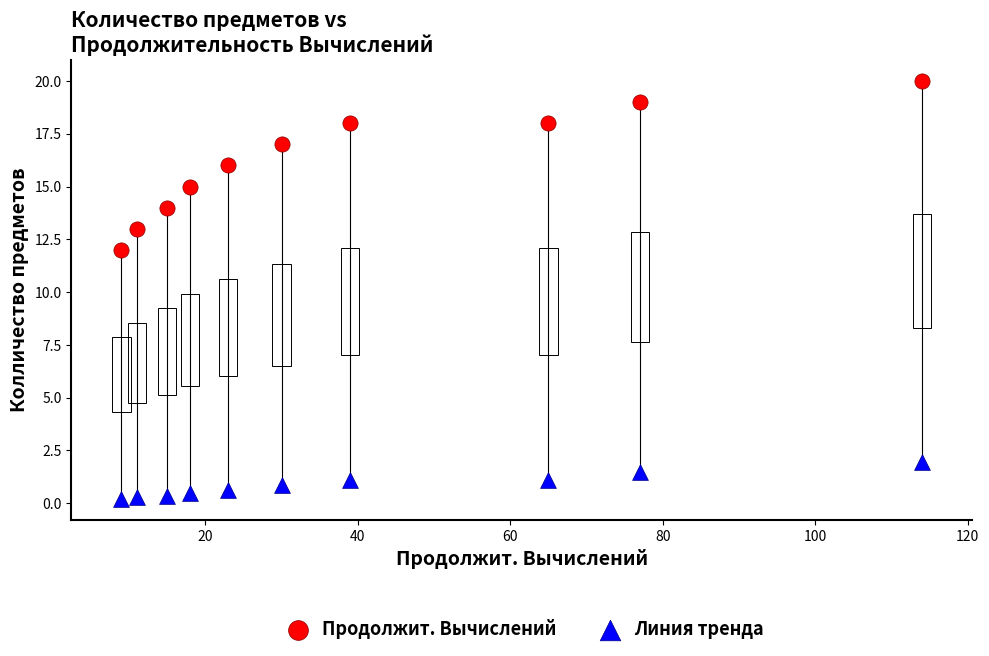

Which series contains the lowest Y value?

Линия тренда